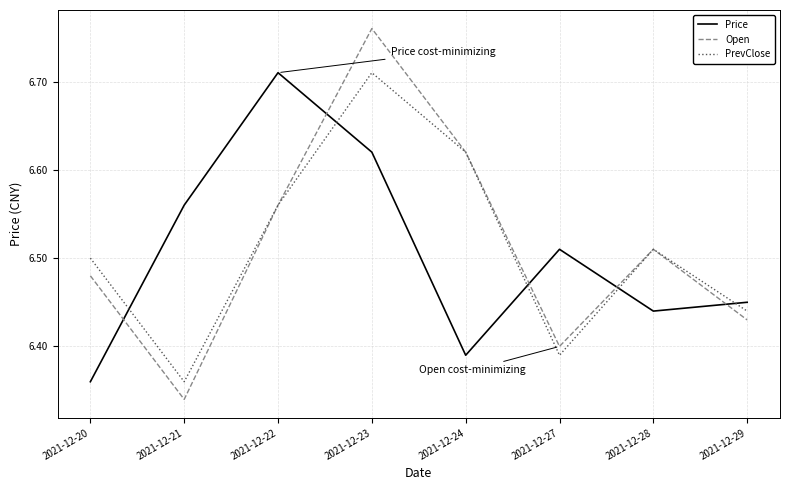

List the labels in order of Price value, smallest first.

2021-12-20, 2021-12-24, 2021-12-28, 2021-12-29, 2021-12-27, 2021-12-21, 2021-12-23, 2021-12-22